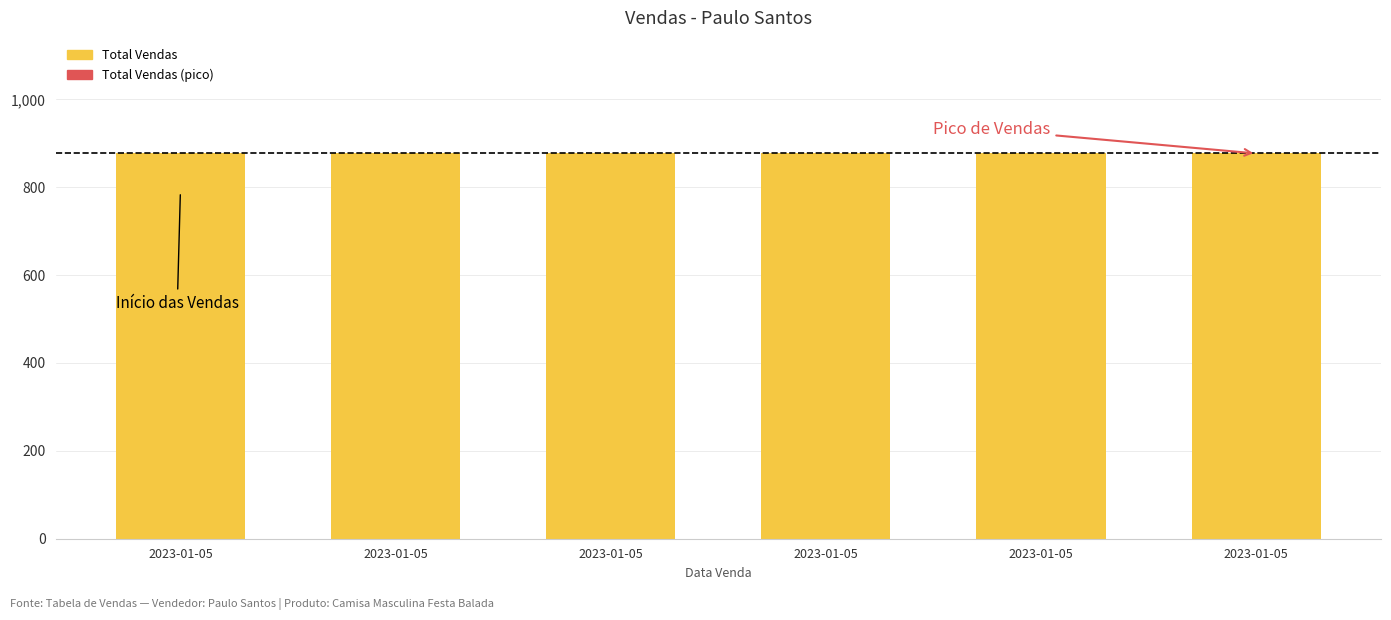

Which label corresponds to the largest value in the chart?

2023-01-05